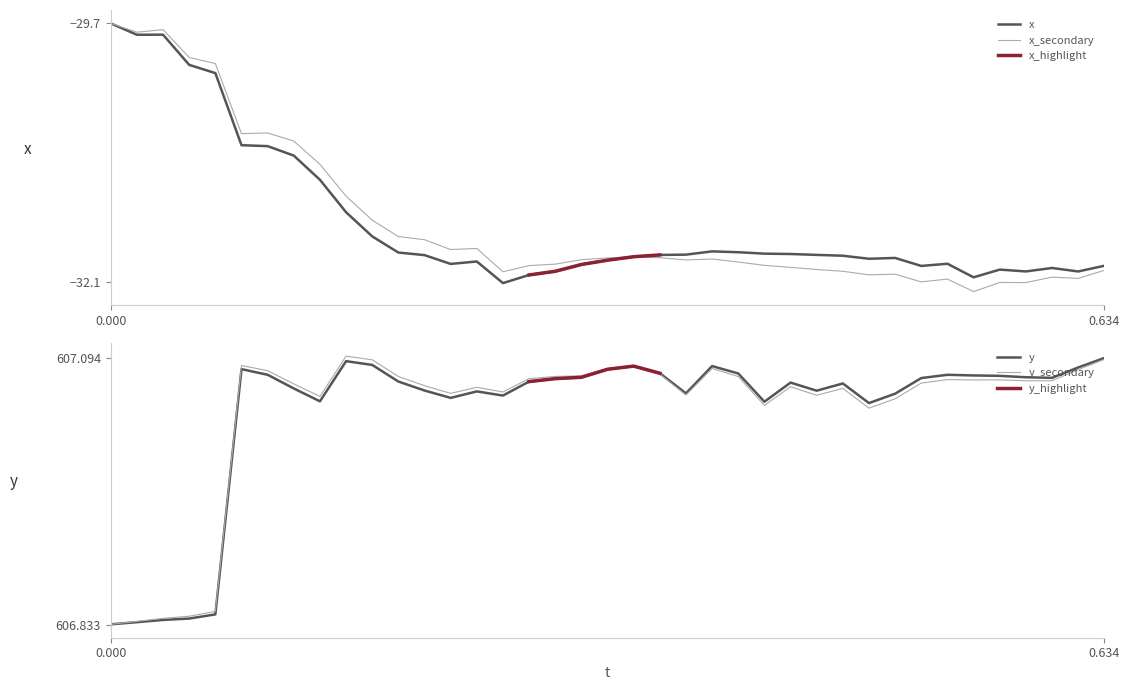

What is the highest value of the x series?

-29.7